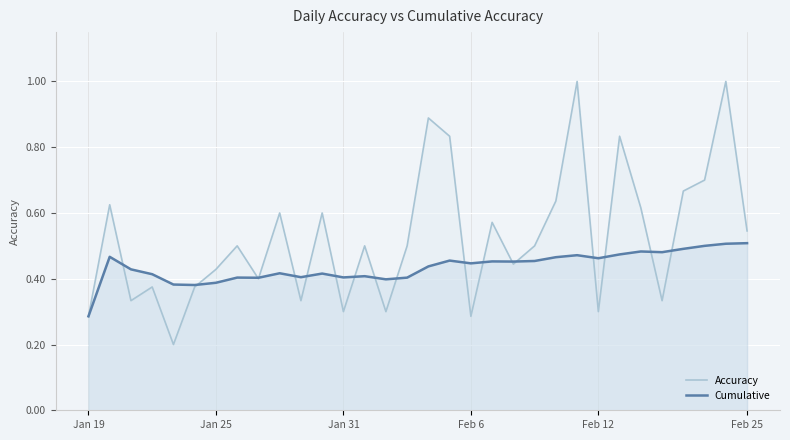

What are all the series names shown in the legend?

Accuracy, Cumulative